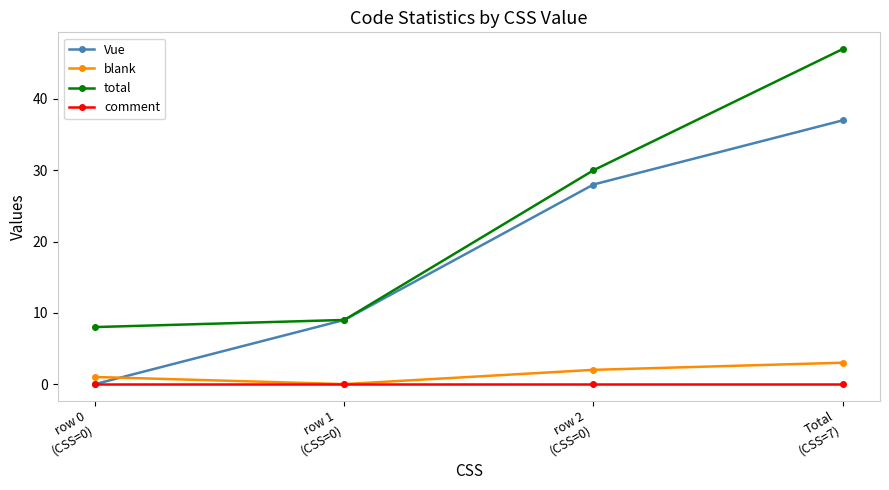

At which category does blank reach its first local valley?

row 1
(CSS=0)